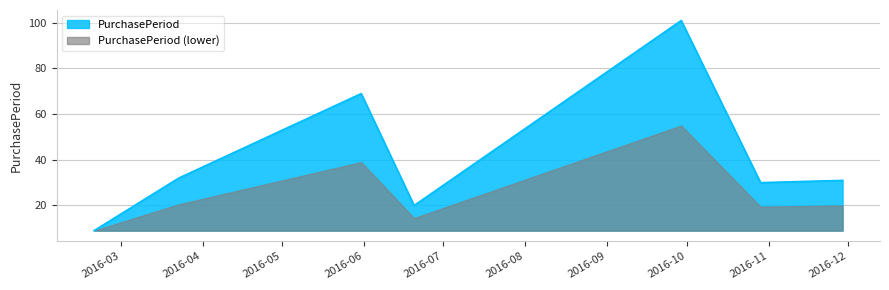

The value at 2016-09-29 is 25. True or false?

False